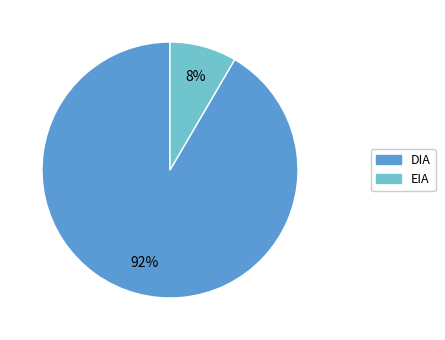

Which has a higher value, DIA or EIA?

DIA